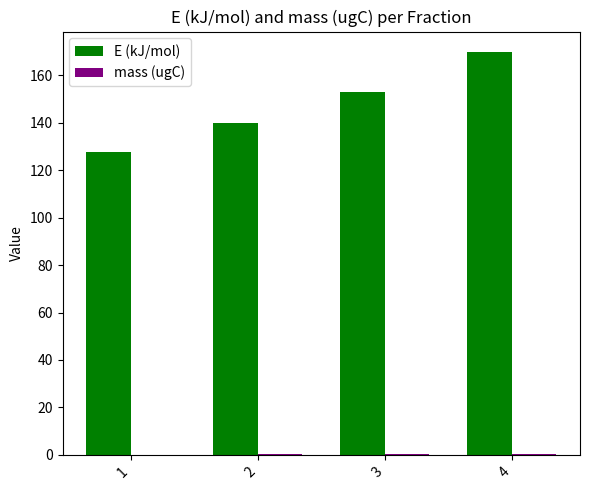

True or false: E (kJ/mol) has a value of 153.2 at 3.

True